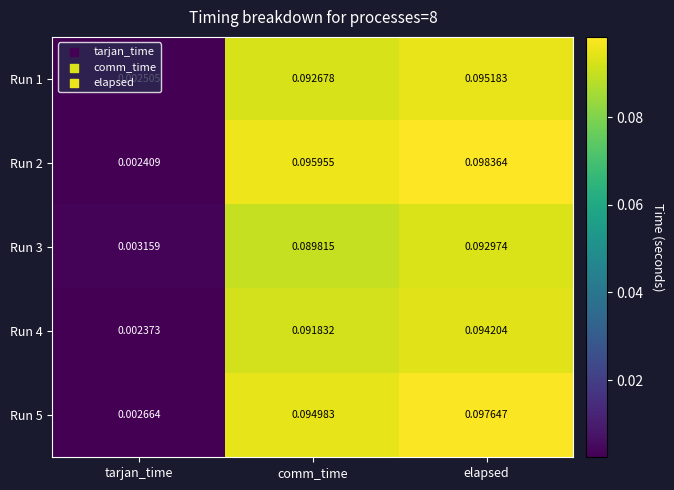

What is the total value across all series at comm_time?

0.5